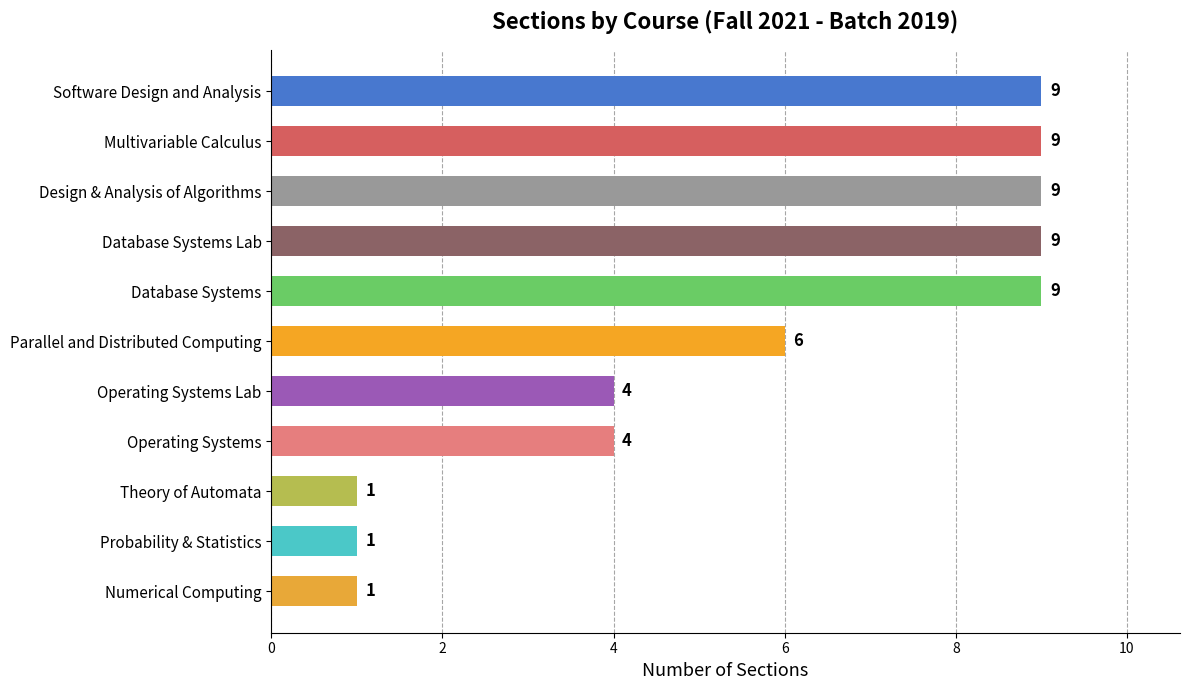

How many values are between 1 and 9?

11